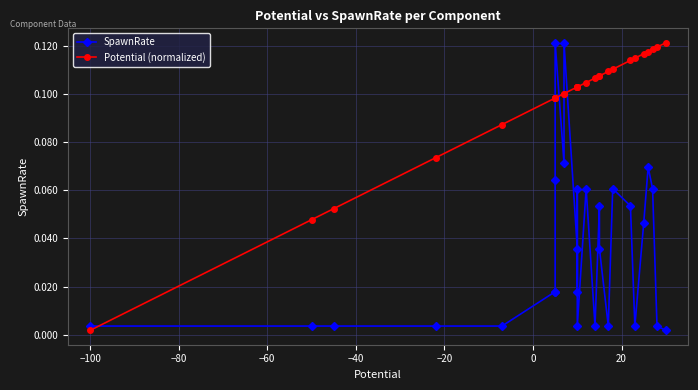

After their last crossing, which series has the higher values: SpawnRate or Potential (normalized)?

Potential (normalized)